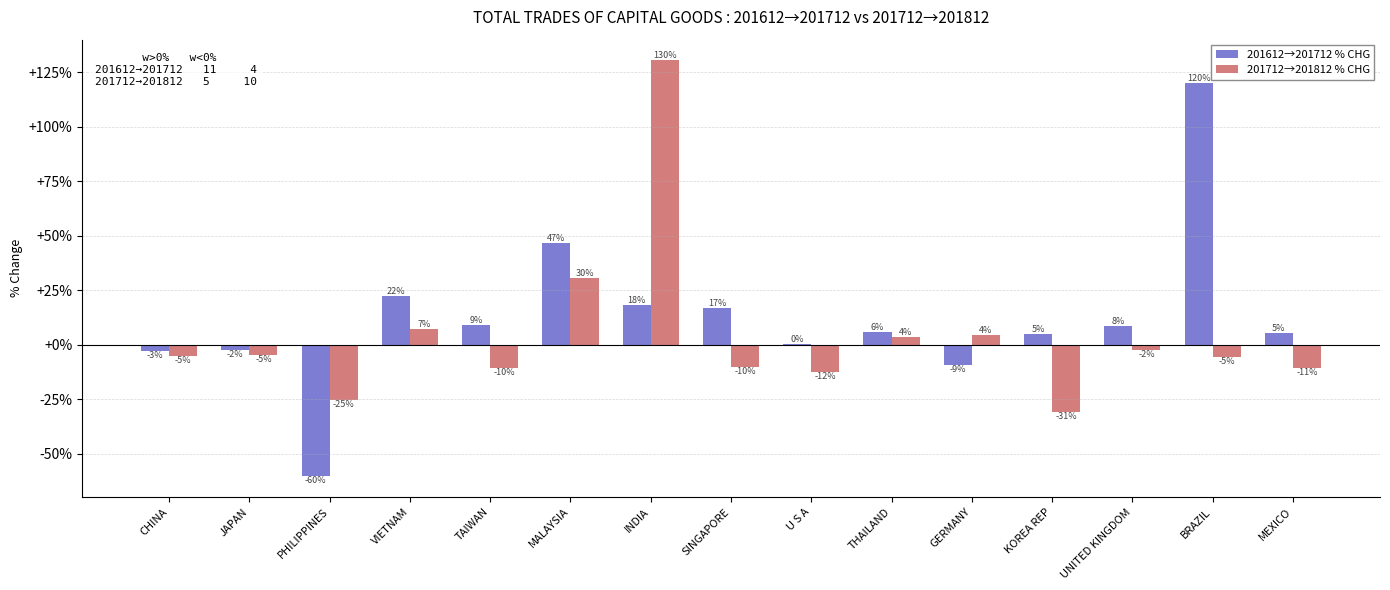

True or false: 201712→201812 % CHG has a value of -18.9 at U S A.

False